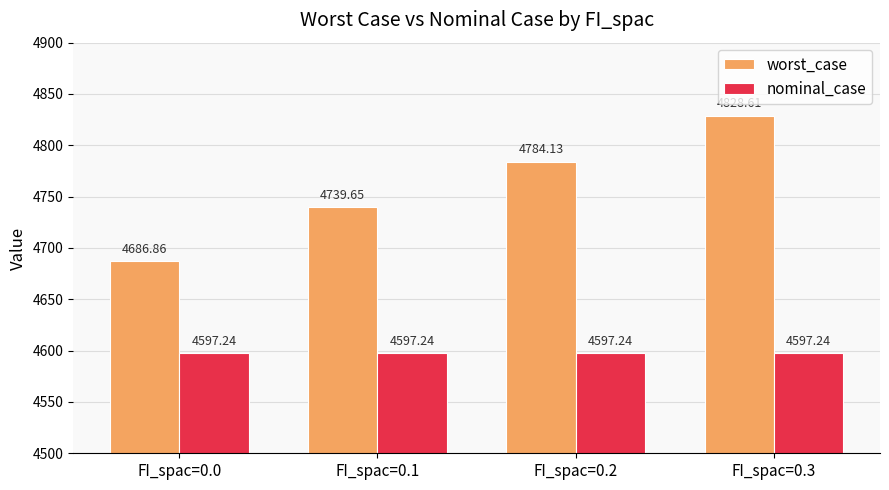

Which label corresponds to the largest value in the chart?

FI_spac=0.3